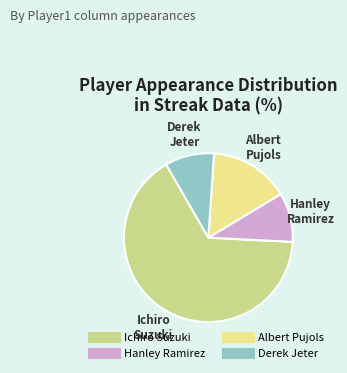

What is the largest slice in the pie chart?

Ichiro Suzuki